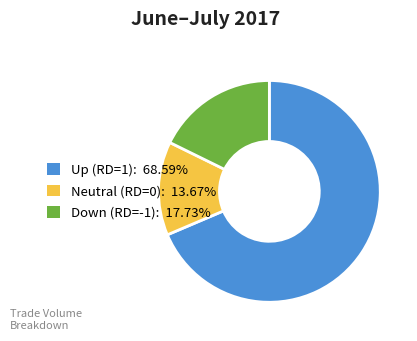

Is there any slice that represents more than half of the pie?

Yes